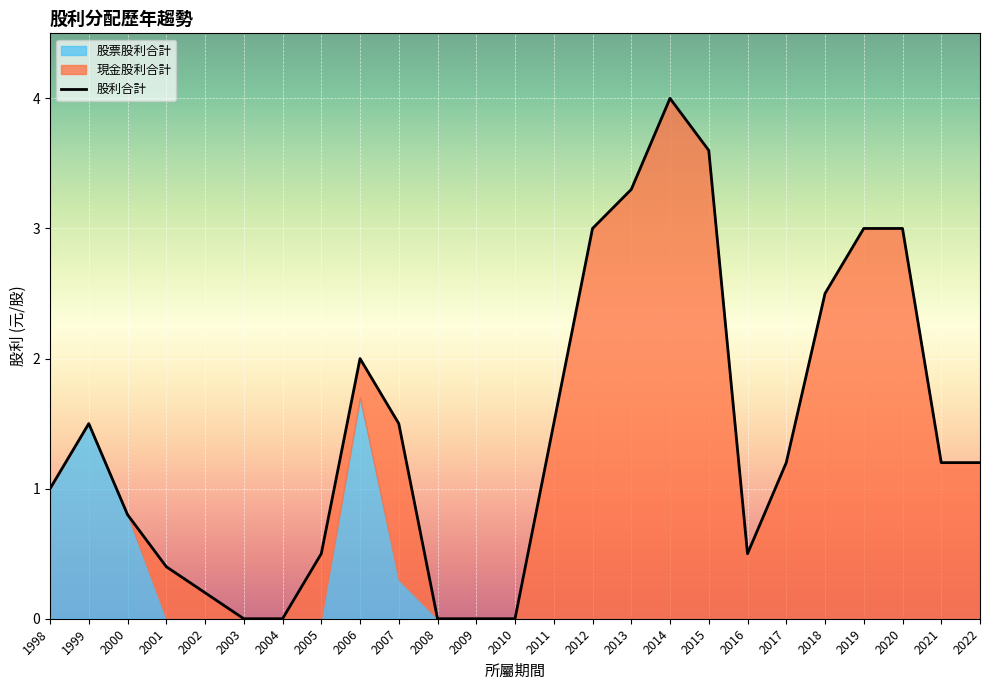

Reading right to left, transcribe all the data shown in this chart.

現金股利合計: 2022=1.2	2021=1.2	2020=3.0	2019=3.0	2018=2.5	2017=1.2	2016=0.5	2015=3.6	2014=4.0	2013=3.3	2012=3.0	2011=1.5	2010=0.0	2009=0.0	2008=0.0	2007=1.2	2006=0.3	2005=0.5	2004=0.0	2003=0.0	2002=0.2	2001=0.4	2000=0.0	1999=0.0	1998=0.0
股票股利合計: 2022=0.0	2021=0.0	2020=0.0	2019=0.0	2018=0.0	2017=0.0	2016=0.0	2015=0.0	2014=0.0	2013=0.0	2012=0.0	2011=0.0	2010=0.0	2009=0.0	2008=0.0	2007=0.3	2006=1.7	2005=0.0	2004=0.0	2003=0.0	2002=0.0	2001=0.0	2000=0.8	1999=1.5	1998=1.0
股利合計: 2022=1.2	2021=1.2	2020=3.0	2019=3.0	2018=2.5	2017=1.2	2016=0.5	2015=3.6	2014=4.0	2013=3.3	2012=3.0	2011=1.5	2010=0.0	2009=0.0	2008=0.0	2007=1.5	2006=2.0	2005=0.5	2004=0.0	2003=0.0	2002=0.2	2001=0.4	2000=0.8	1999=1.5	1998=1.0